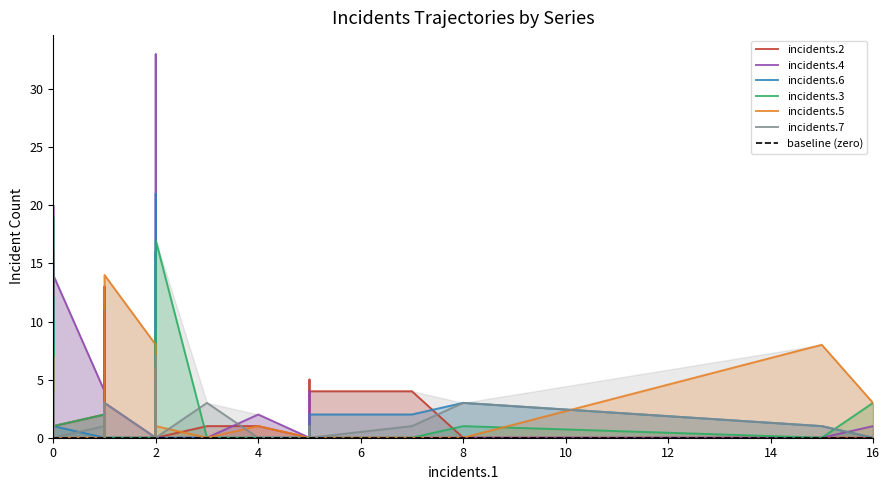

Between 0 and 0, which series saw the biggest shift?

incidents.2